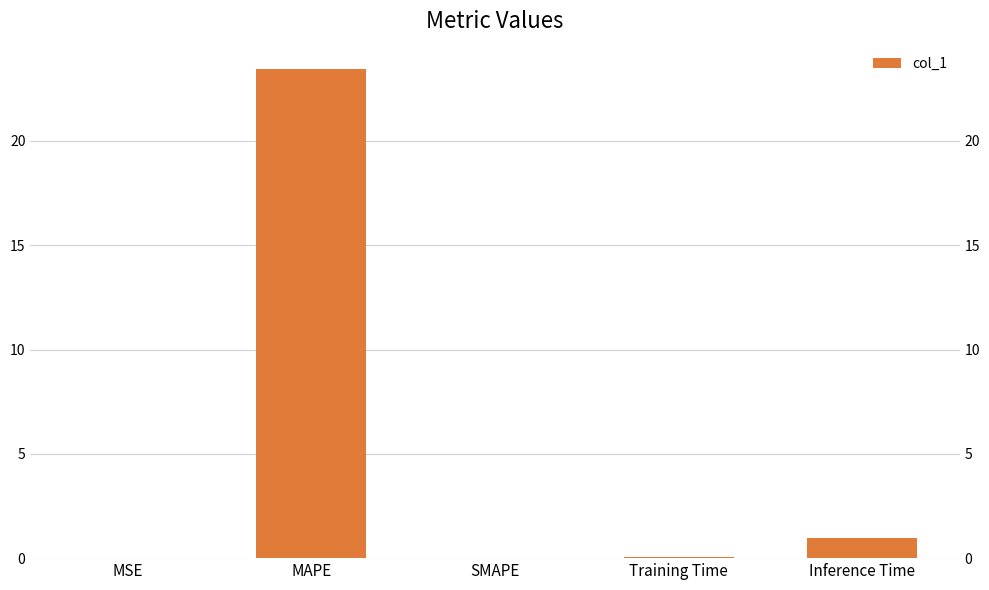

Is it true that the value at SMAPE is 0.0?

True